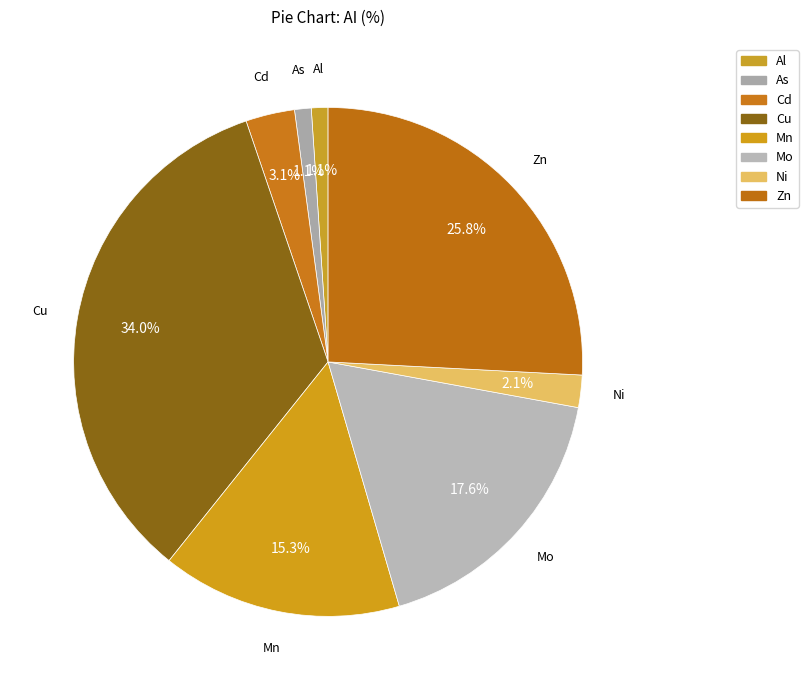

What is the smallest slice in the pie chart?

Al